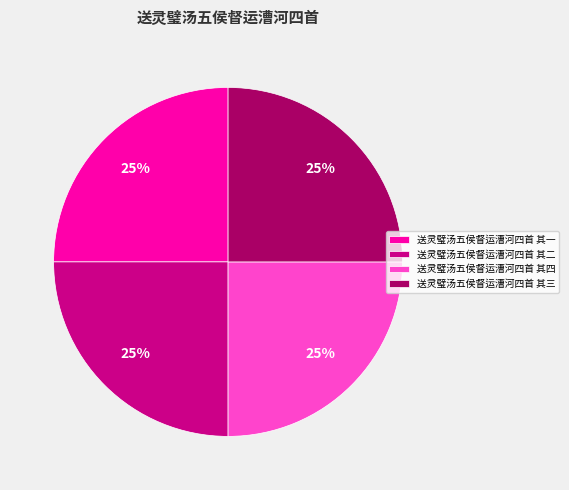

Is it true that 送灵璧汤五侯督运漕河四首 其三 is 35% of the pie?

False